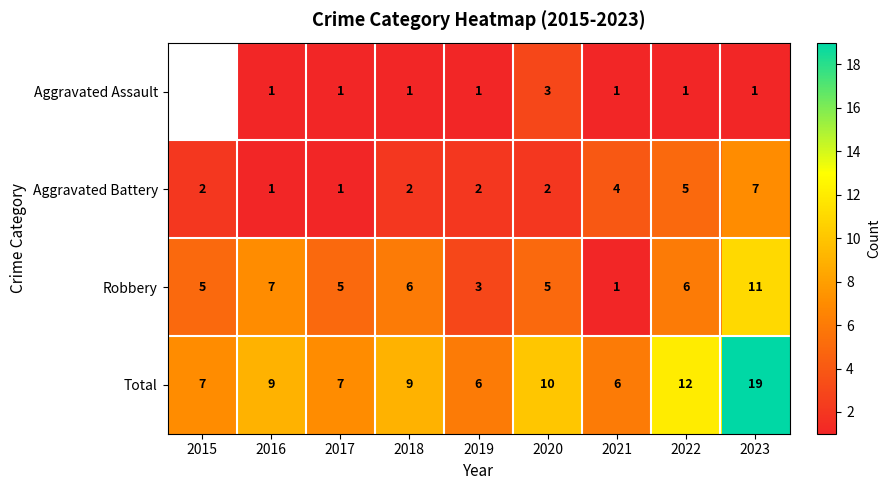

Rank the series at 2020 from lowest to highest value.

Aggravated Battery, Aggravated Assault, Robbery, Total